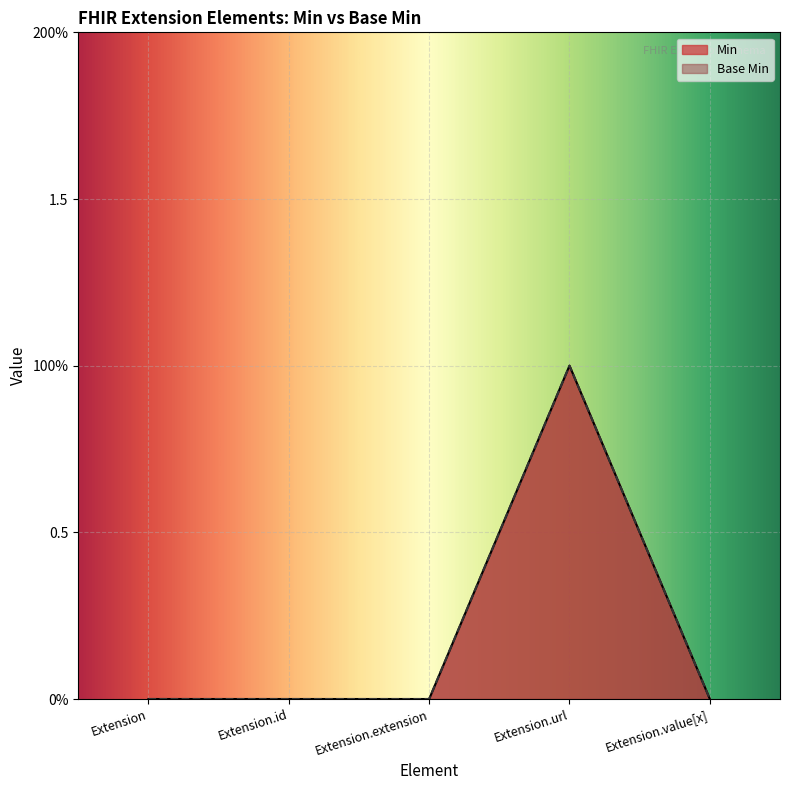

What is the difference between the maximum and minimum values in the Min series?

1